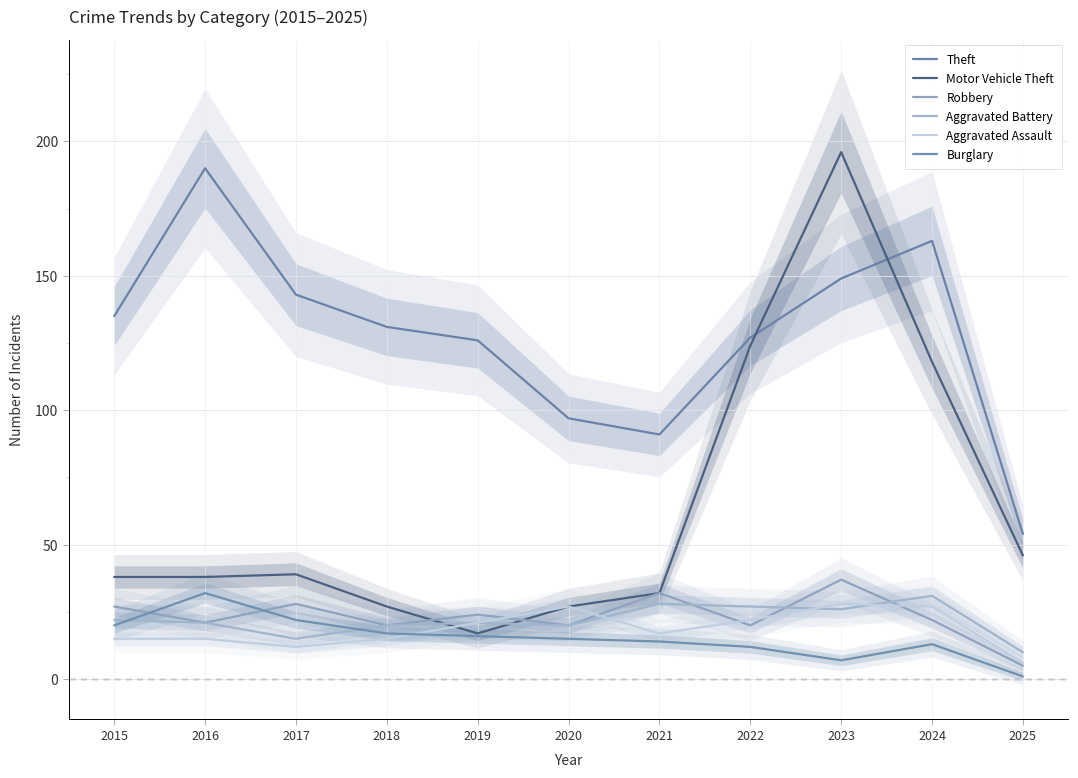

What is the value of the Aggravated Assault point at the 6th from the left?

27